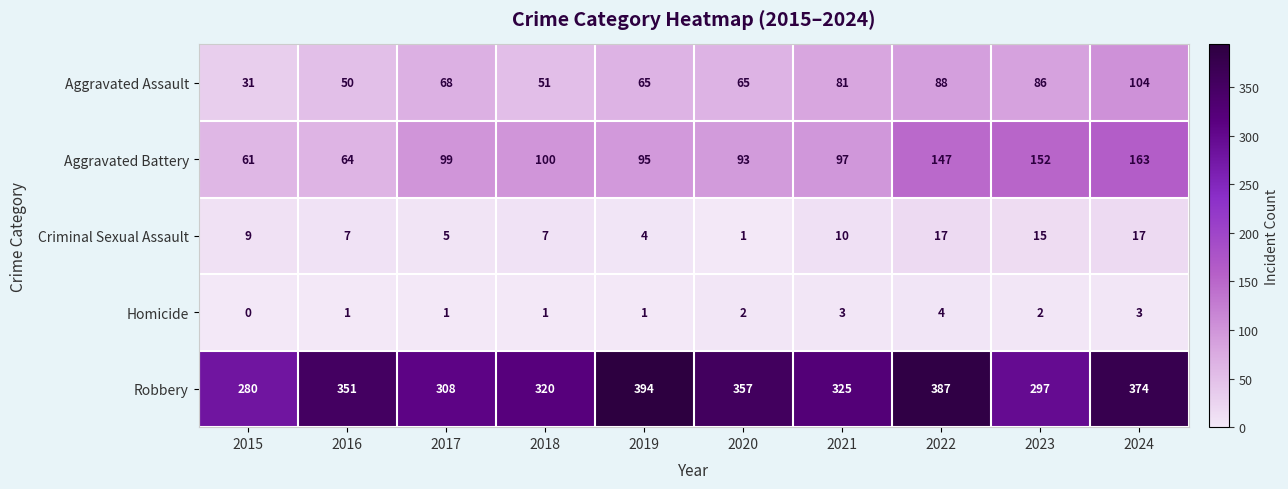

Count the number of data series in this chart.

5